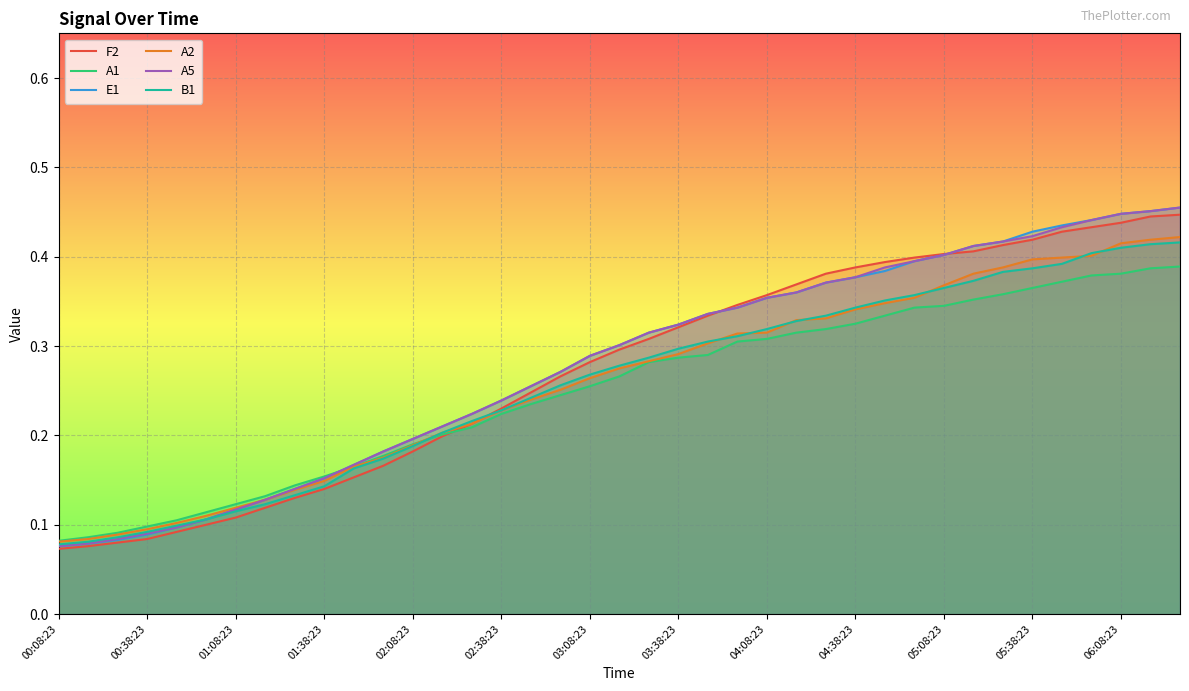

The value of A2 at 20 is 0.3. True or false?

True